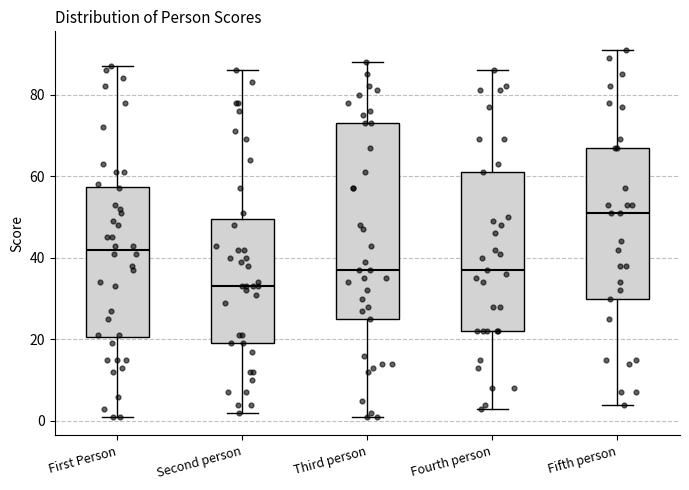

Where does the median line of the box for Second person sit on the y-axis? The values are not printed on the chart, so give them approximately, as read against the axis.

34